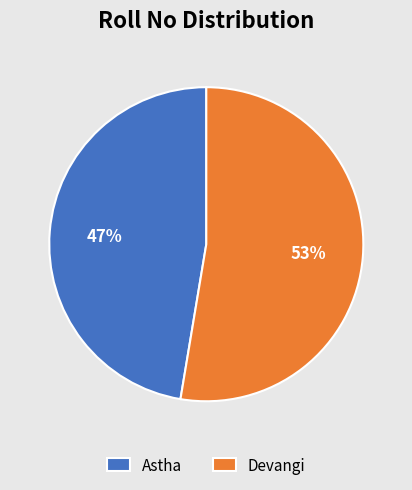

True or false: Devangi accounts for 53% of the total.

True